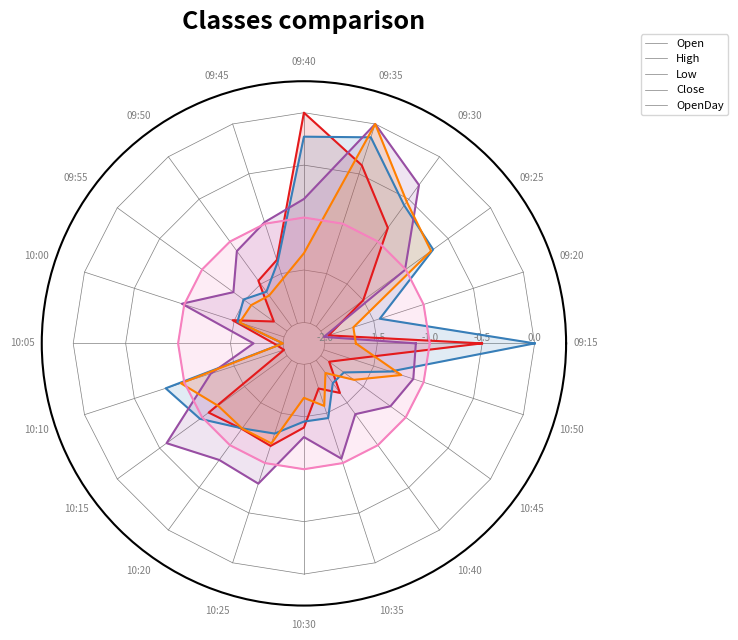

At which category does High reach its first local valley?

09:20